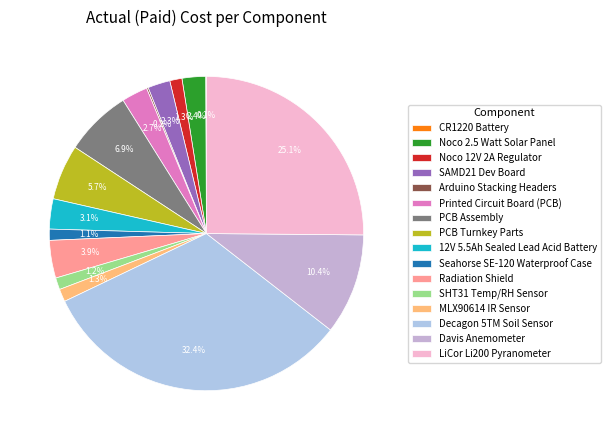

Which has a higher value, SAMD21 Dev Board or SHT31 Temp/RH Sensor?

SAMD21 Dev Board